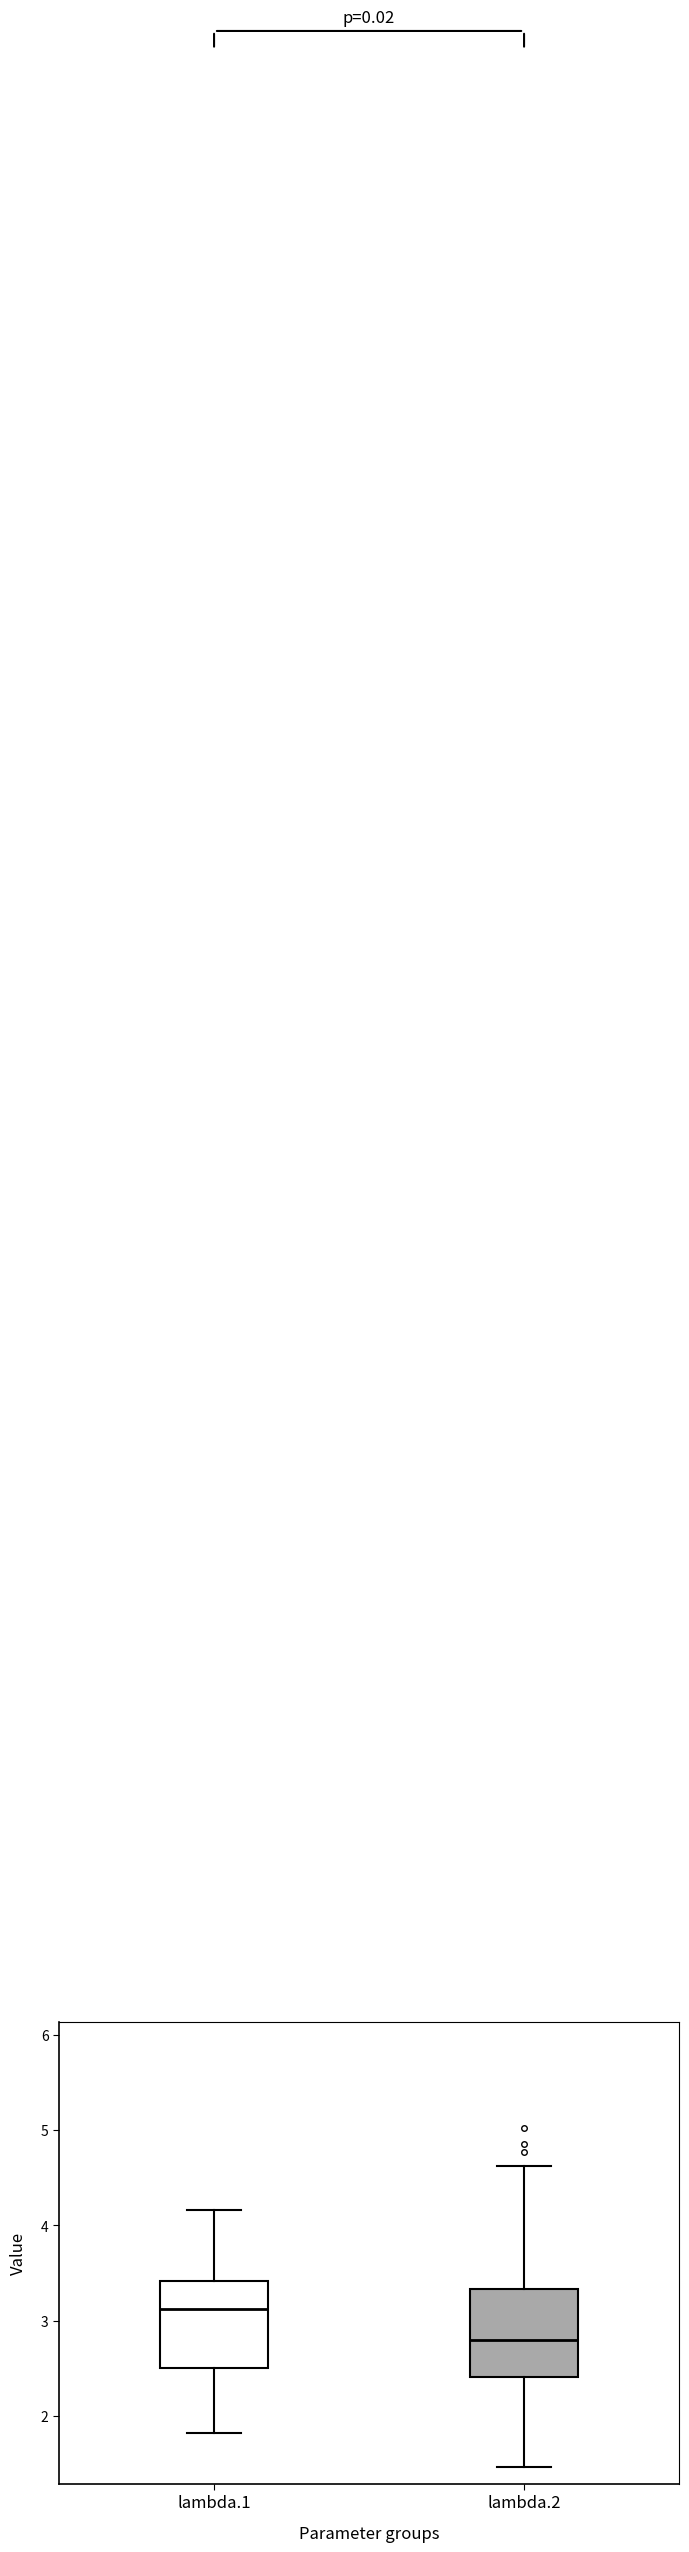

Which box's median line is the highest?

lambda.1